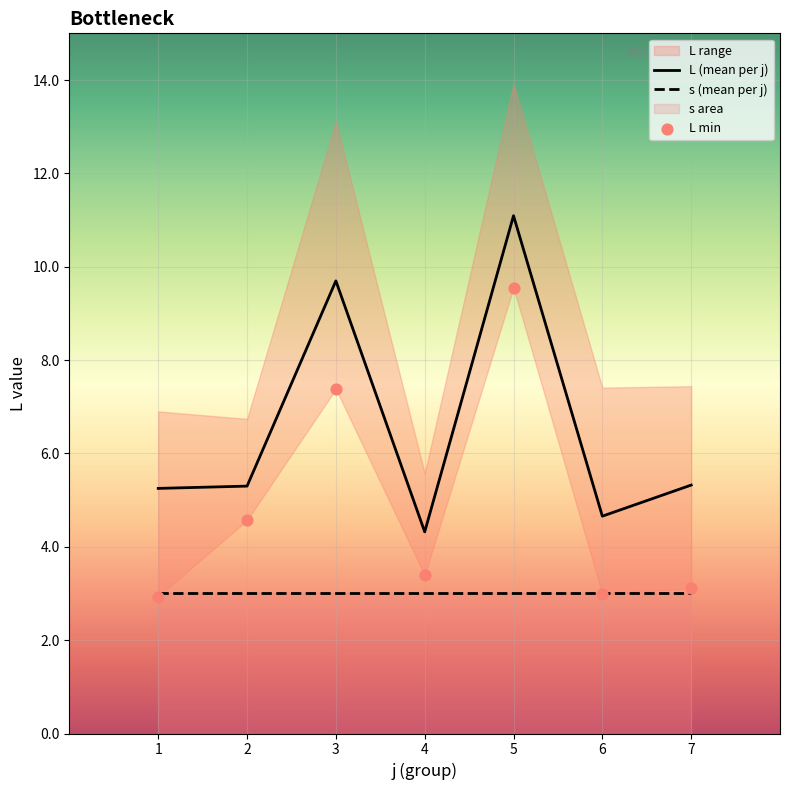

Which series has the largest total across all categories?

L